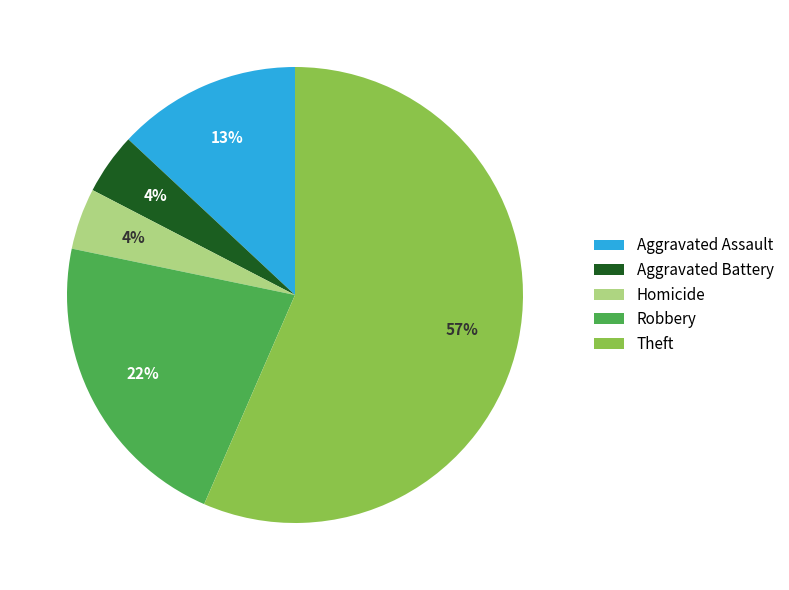

Which category accounts for the majority?

Theft